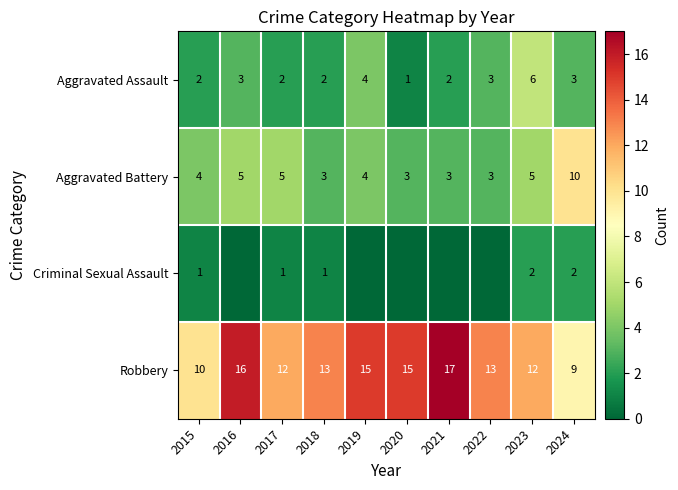

Is the value of Aggravated Assault at 2021 greater than the value of Robbery at 2024?

No